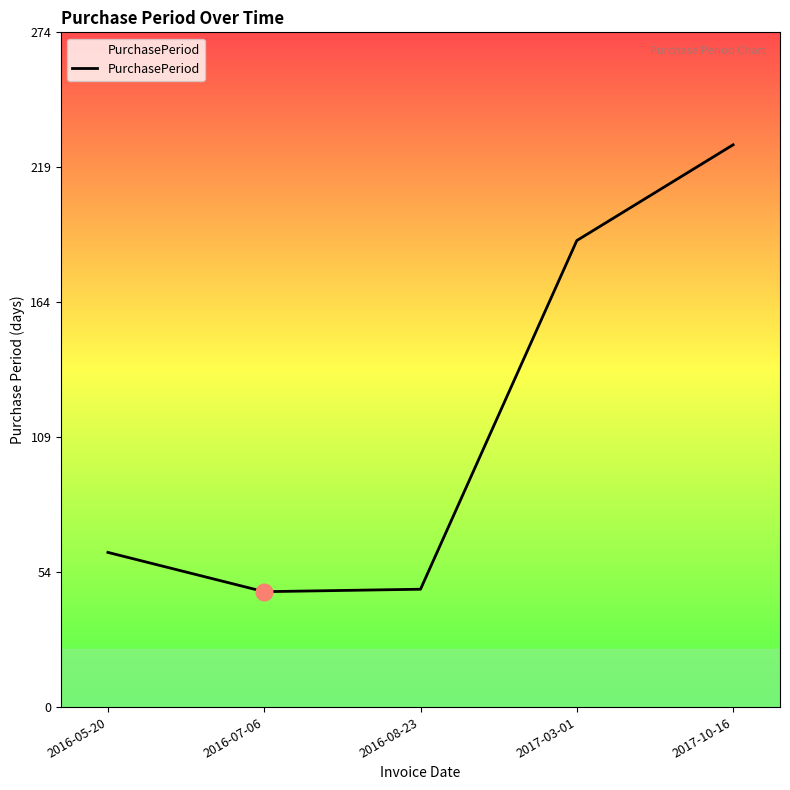

True or false: the data has more than 0 interior local peaks.

False